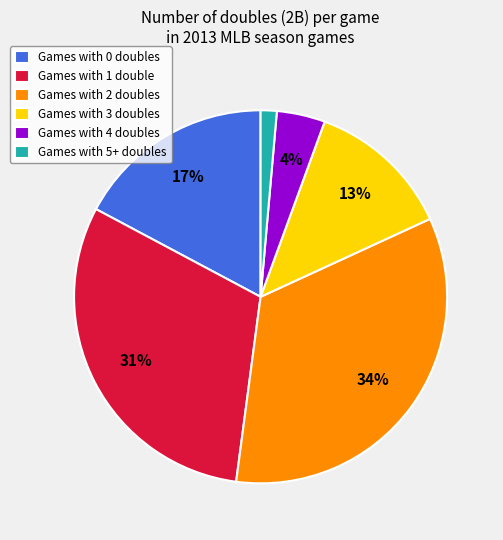

To the nearest percent, what portion does Games with 3 doubles represent?

13%